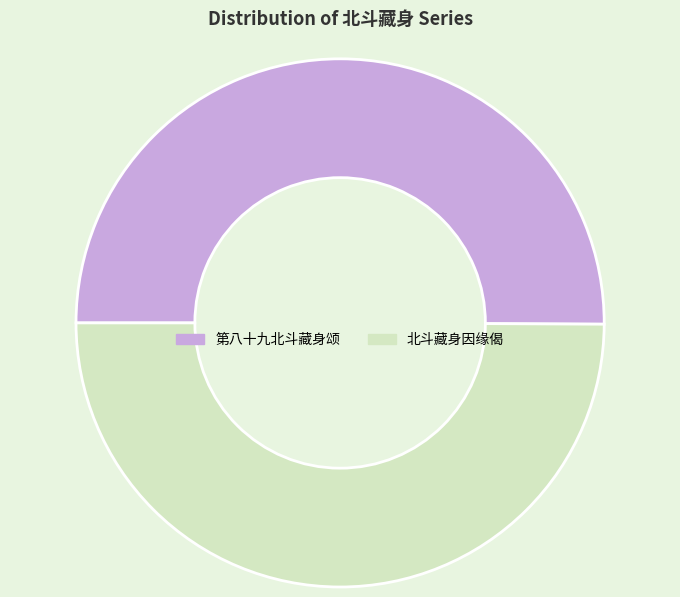

Count the number of slices in the pie.

2